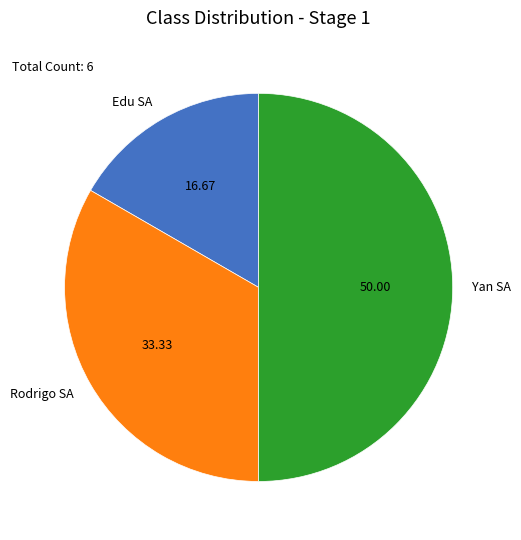

Does Rodrigo SA represent more than half of the total?

No